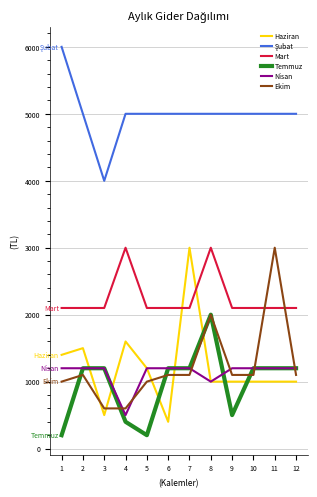

What is the sum of all Nisan values?

13500